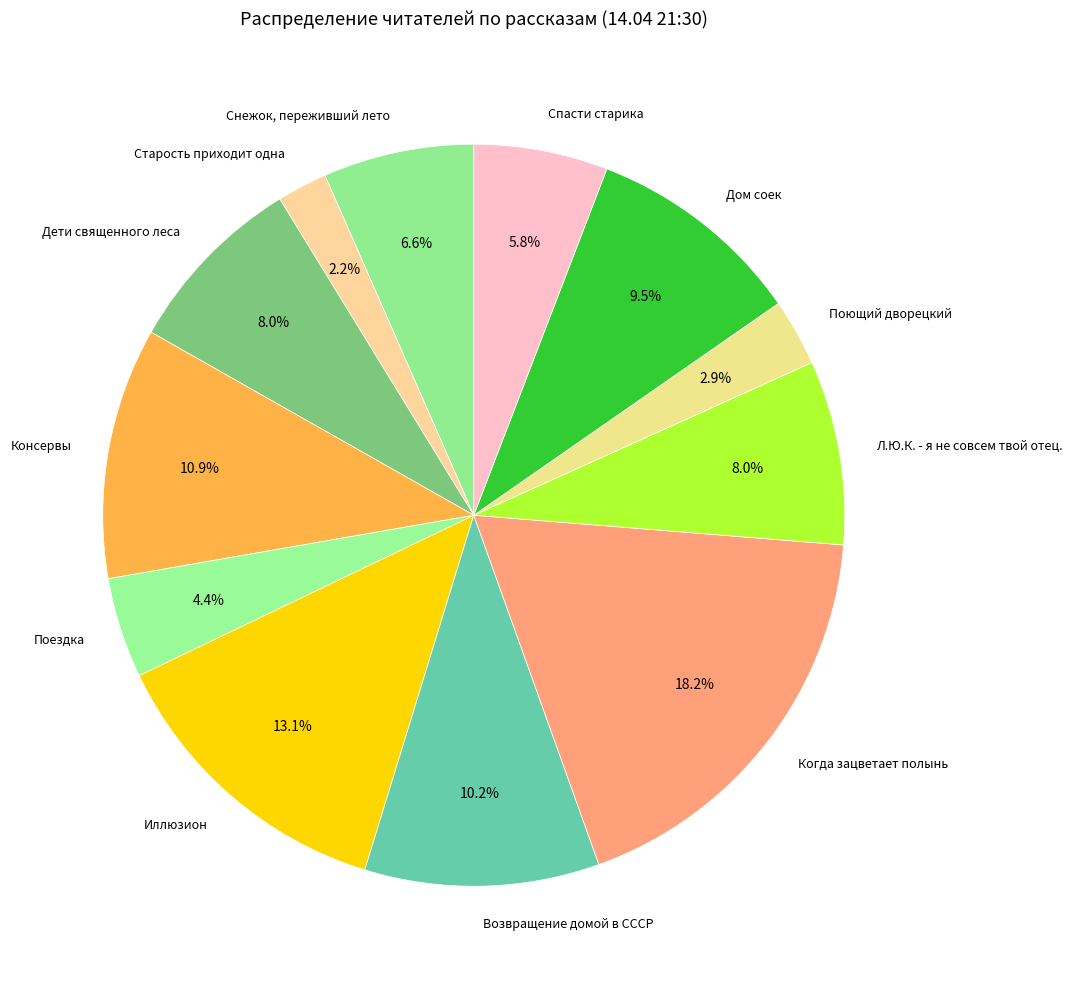

Is there any slice that represents more than half of the pie?

No